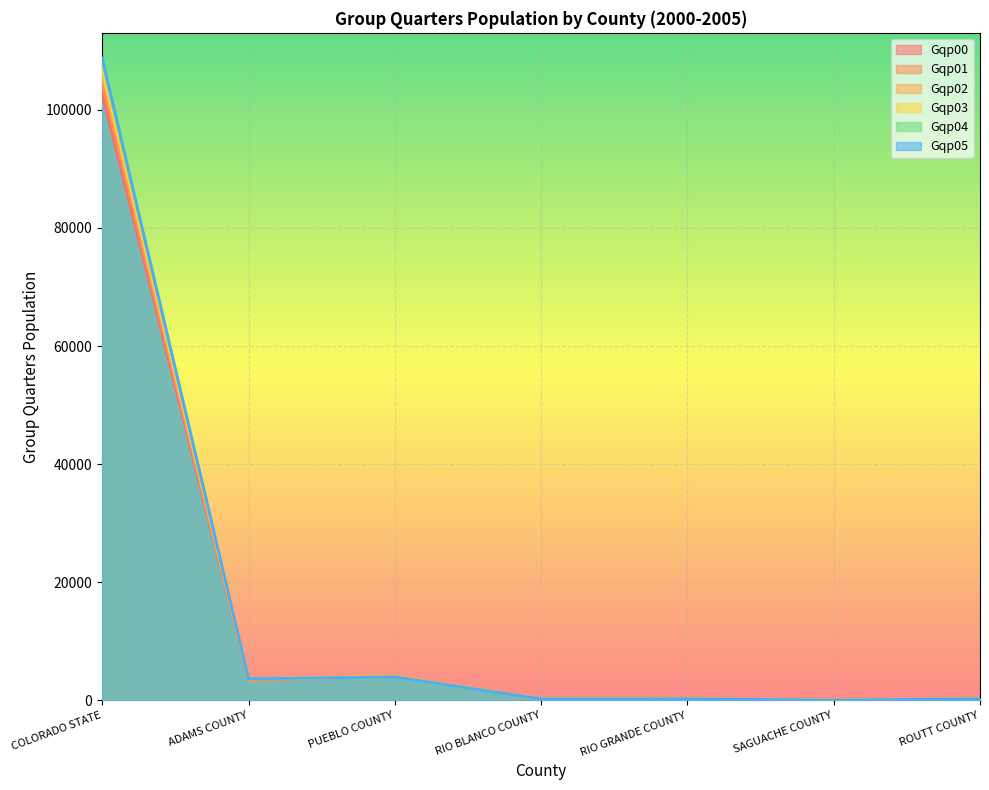

The value of Gqp01 at COLORADO STATE is 104487. True or false?

True